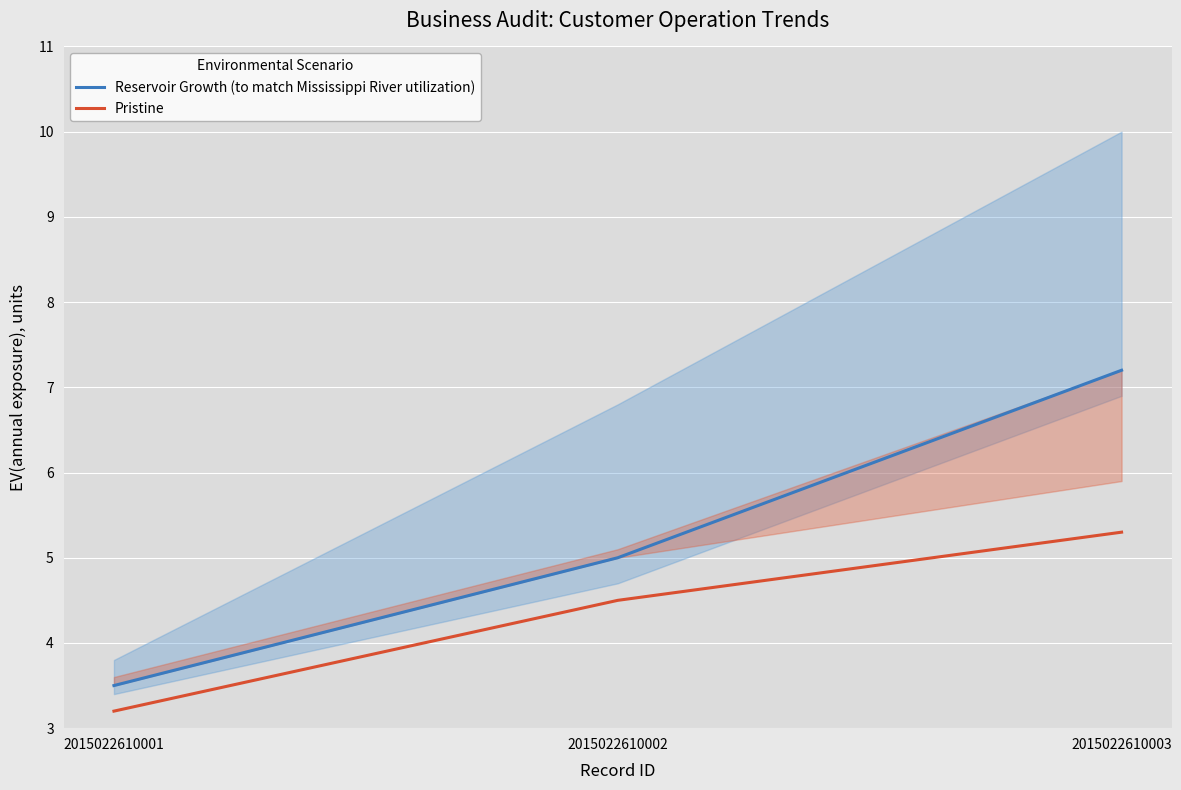

List the series in order of their peak value, lowest first.

Pristine, Reservoir Growth (to match Mississippi River utilization)